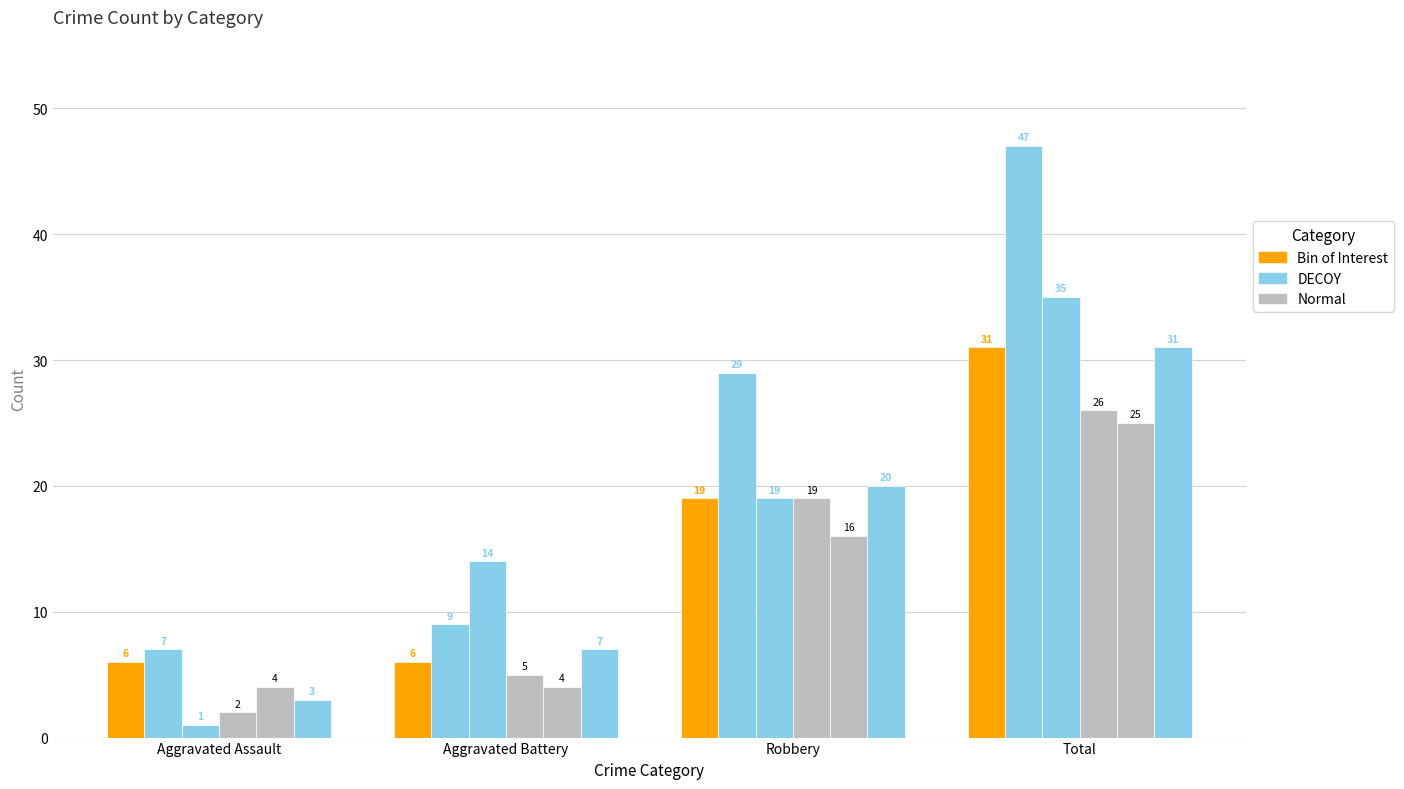

Reading left to right, extract all data points from this chart.

2021: Aggravated Assault=6	Aggravated Battery=6	Robbery=19	Total=31
2022: Aggravated Assault=7	Aggravated Battery=9	Robbery=29	Total=47
2023: Aggravated Assault=1	Aggravated Battery=14	Robbery=19	Total=35
2015: Aggravated Assault=2	Aggravated Battery=5	Robbery=19	Total=26
2016: Aggravated Assault=4	Aggravated Battery=4	Robbery=16	Total=25
2024: Aggravated Assault=3	Aggravated Battery=7	Robbery=20	Total=31